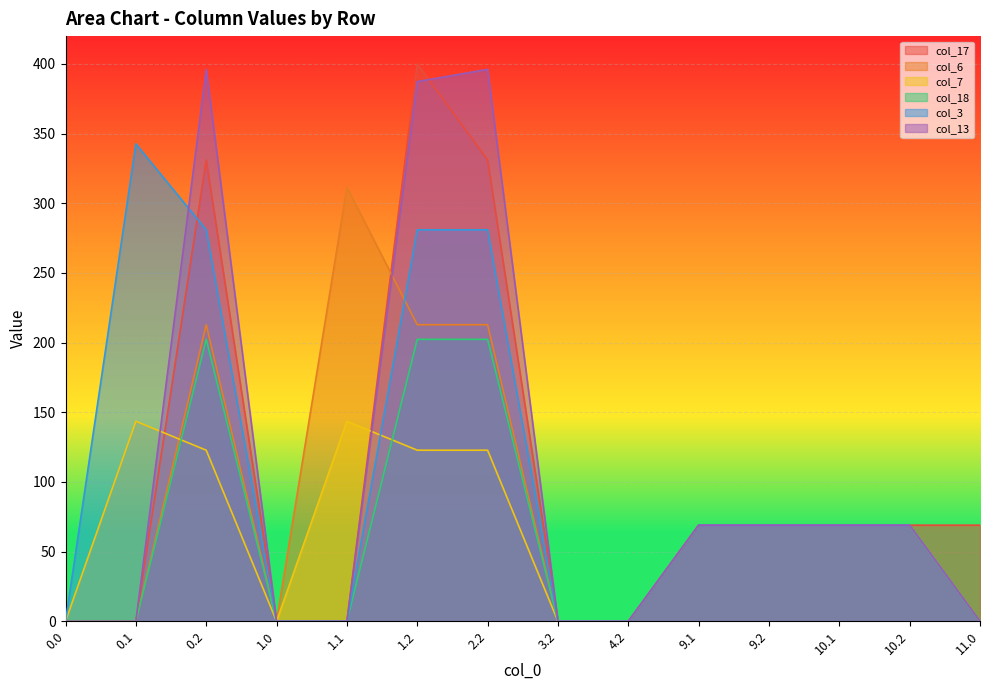

Where do col_17 and col_7 first cross each other?

0.1 and 0.2